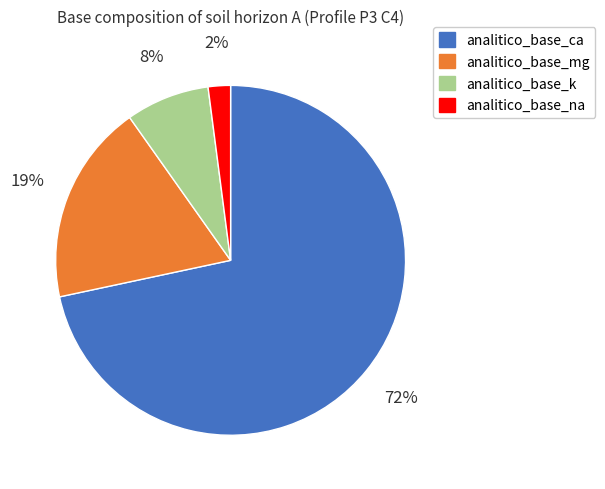

Rank the categories by value from lowest to highest.

analitico_base_na, analitico_base_k, analitico_base_mg, analitico_base_ca